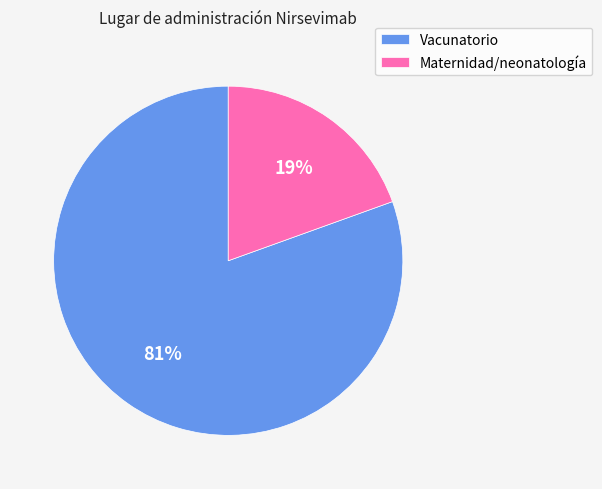

True or false: Maternidad/neonatología accounts for 10% of the total.

False